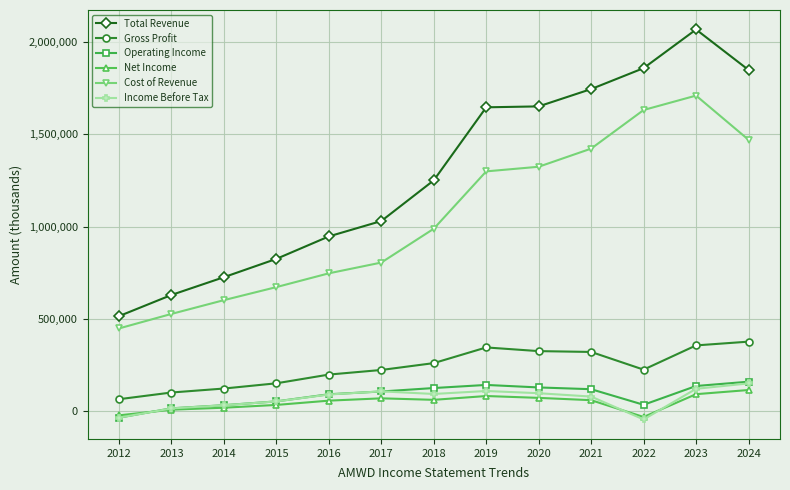

What is the lowest value of the Gross Profit series?

66500